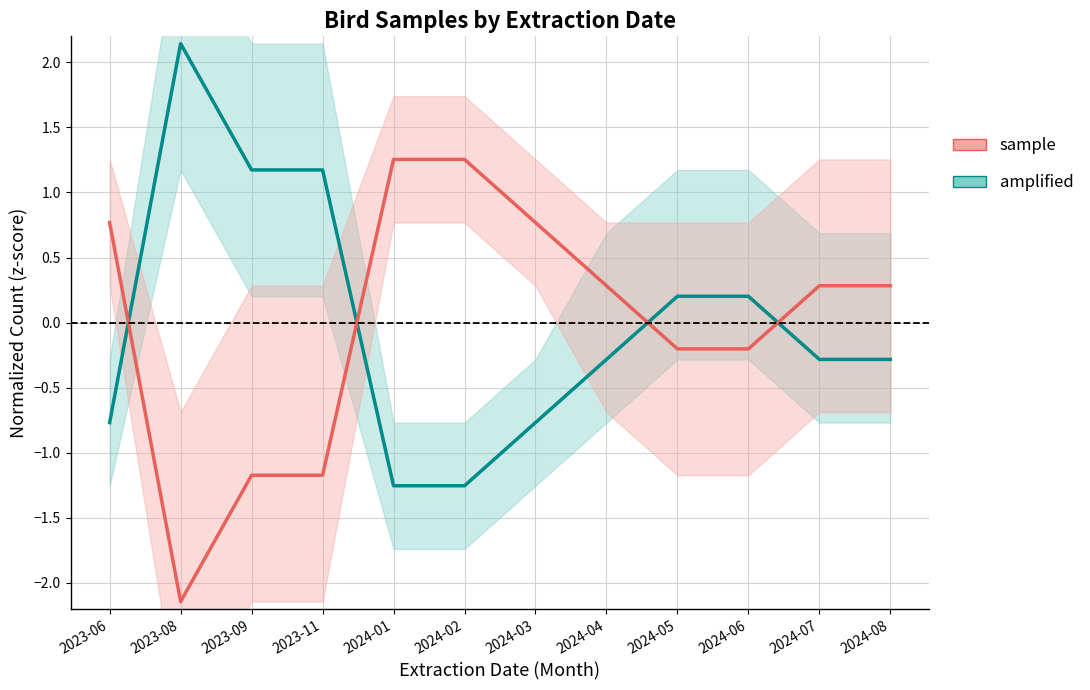

What is the spread (max minus min) of values at 2024-02?

2.5